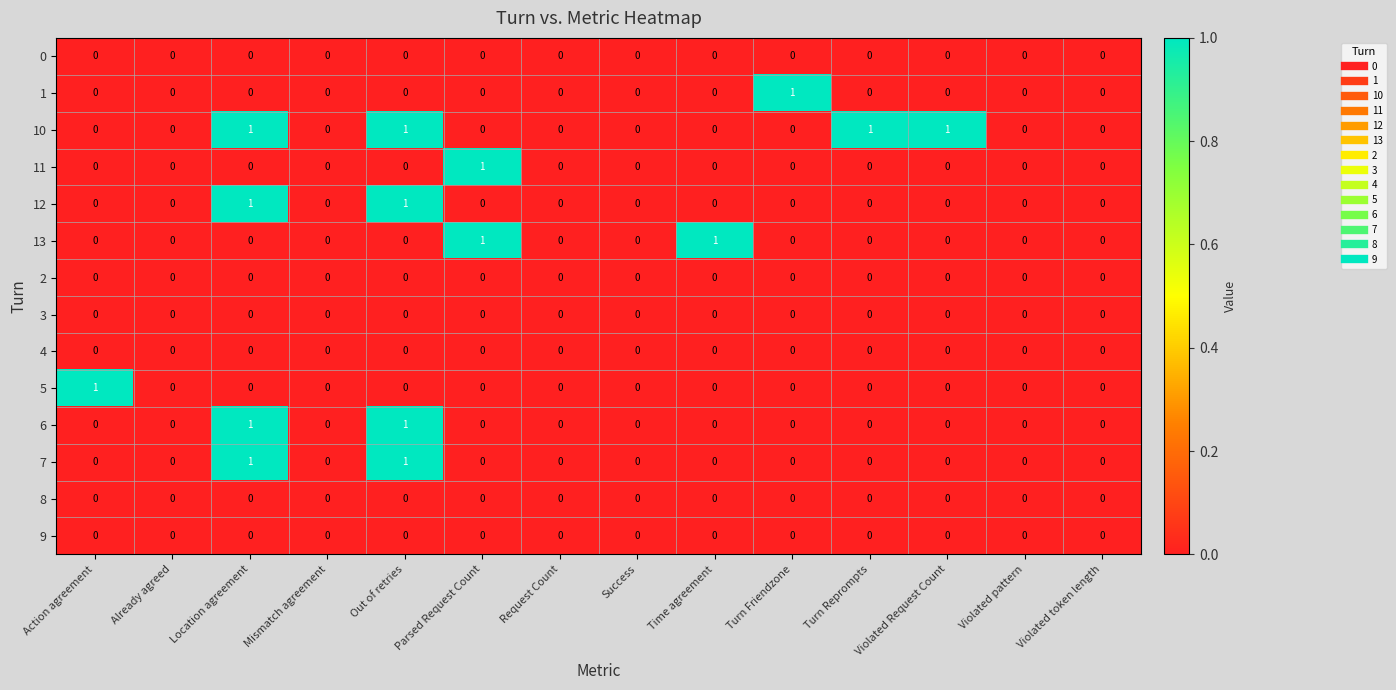

True or false: 13 has a value of -1 at Location agreement.

False